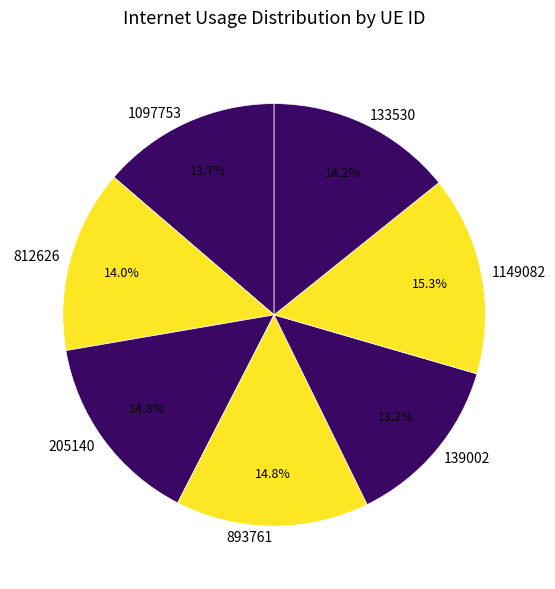

Between 133530 and 1149082, which is larger?

1149082